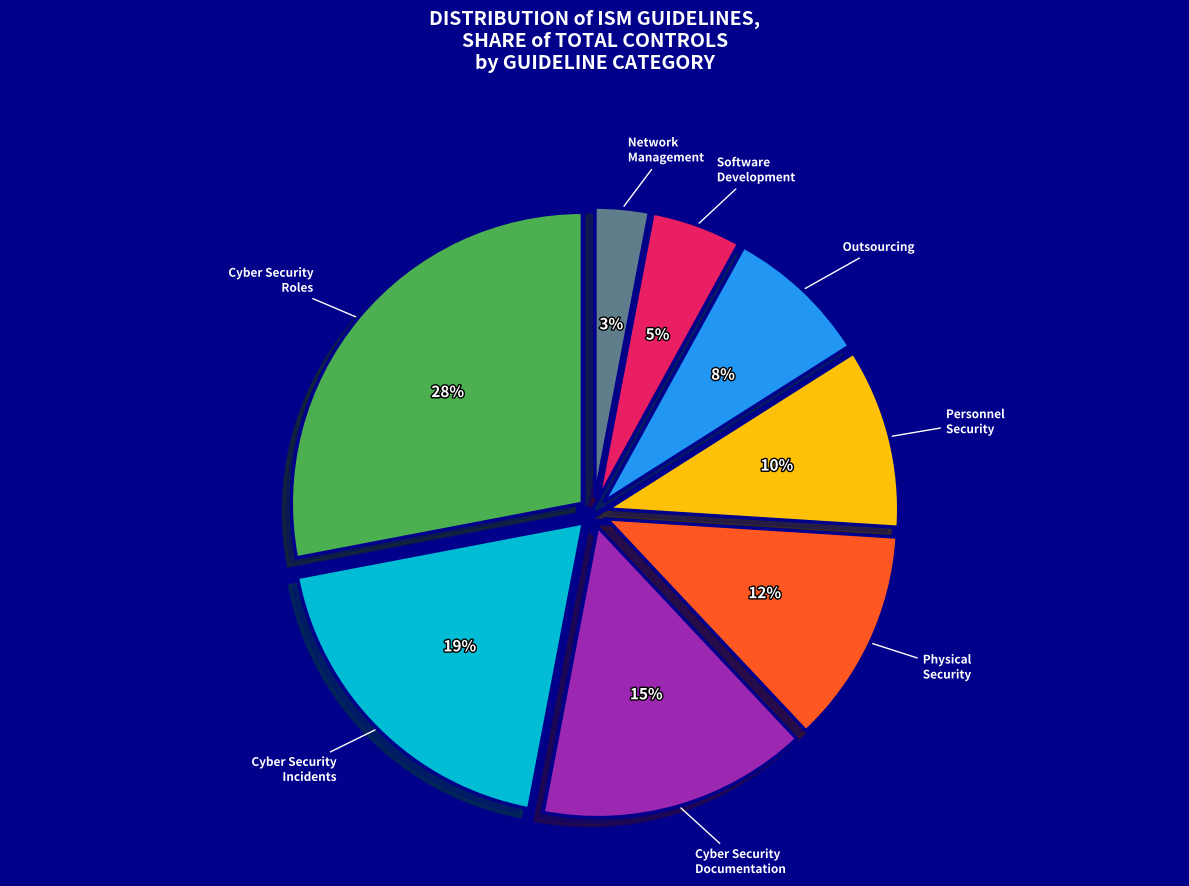

To the nearest percent, what is the average slice percentage?

12%